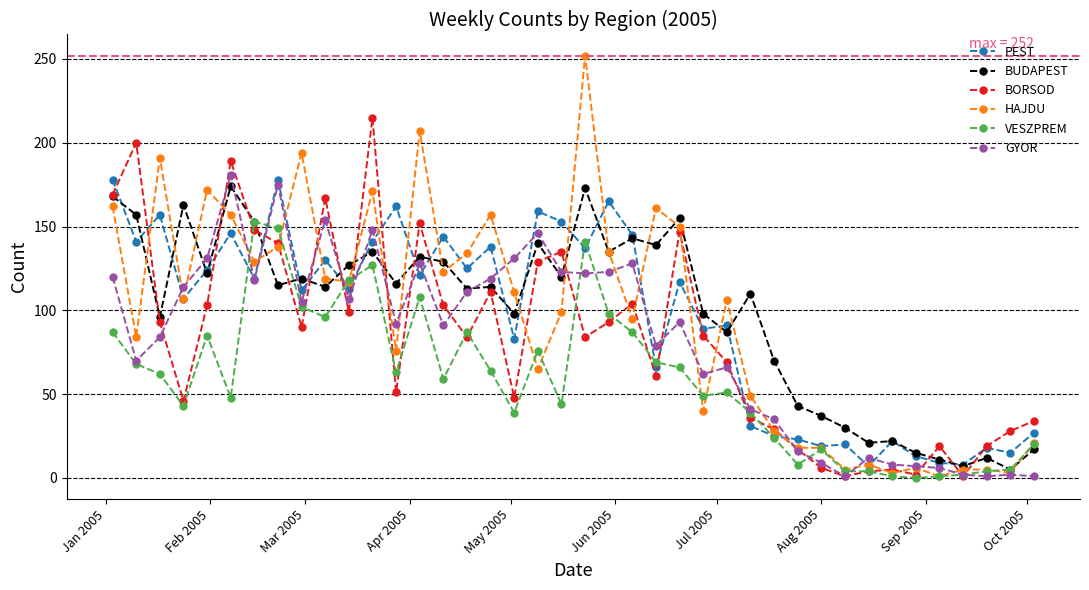

What is the maximum value shown in the chart?

252